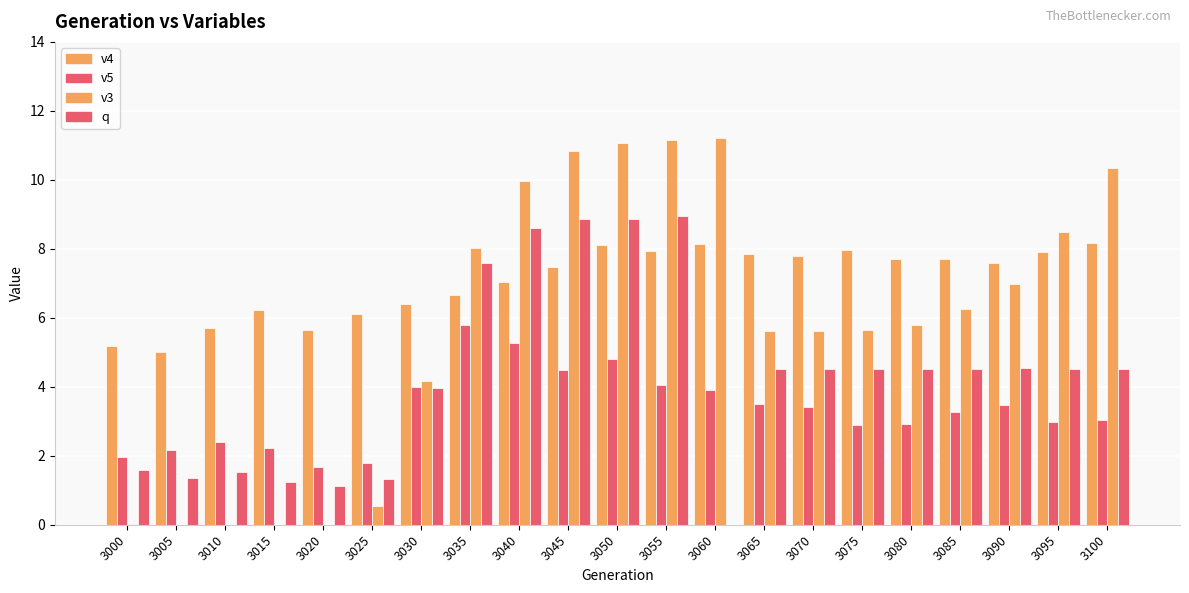

How many series are shown in this chart?

4